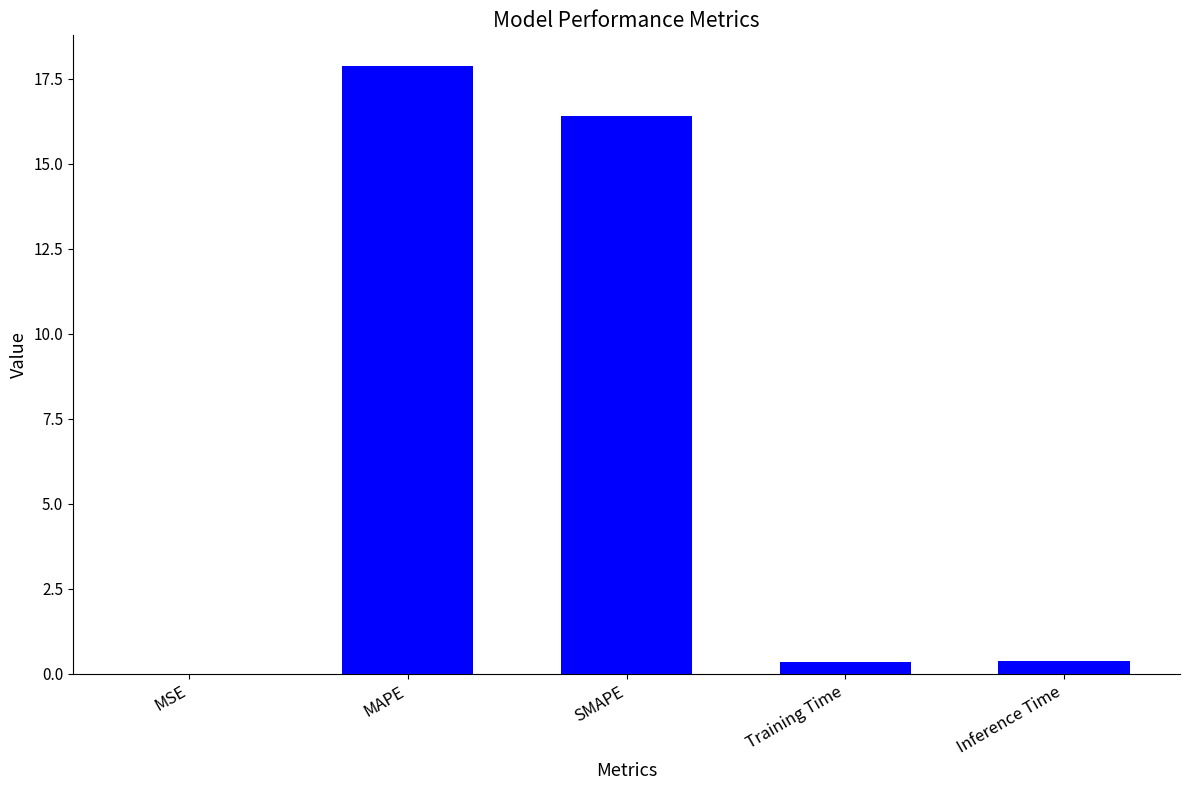

The chart shows a value of 16.4 at SMAPE. True or false?

True